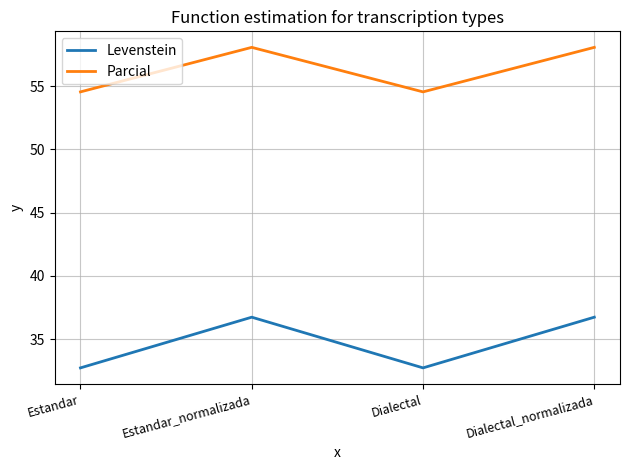

What is the spread (max minus min) of values at Estandar_normalizada?

21.3